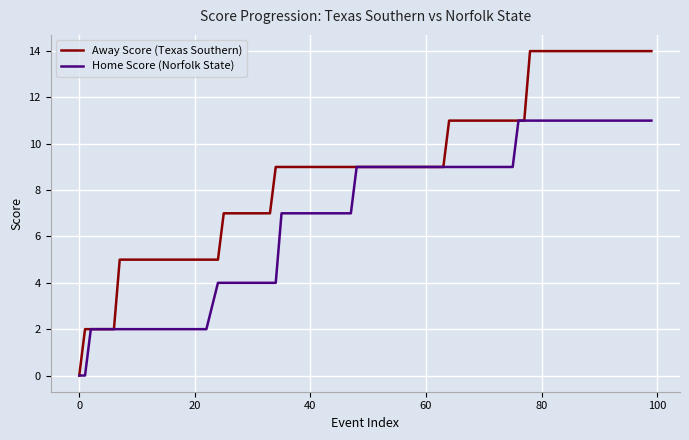

Which series has the largest total across all categories?

Away Score (Texas Southern)